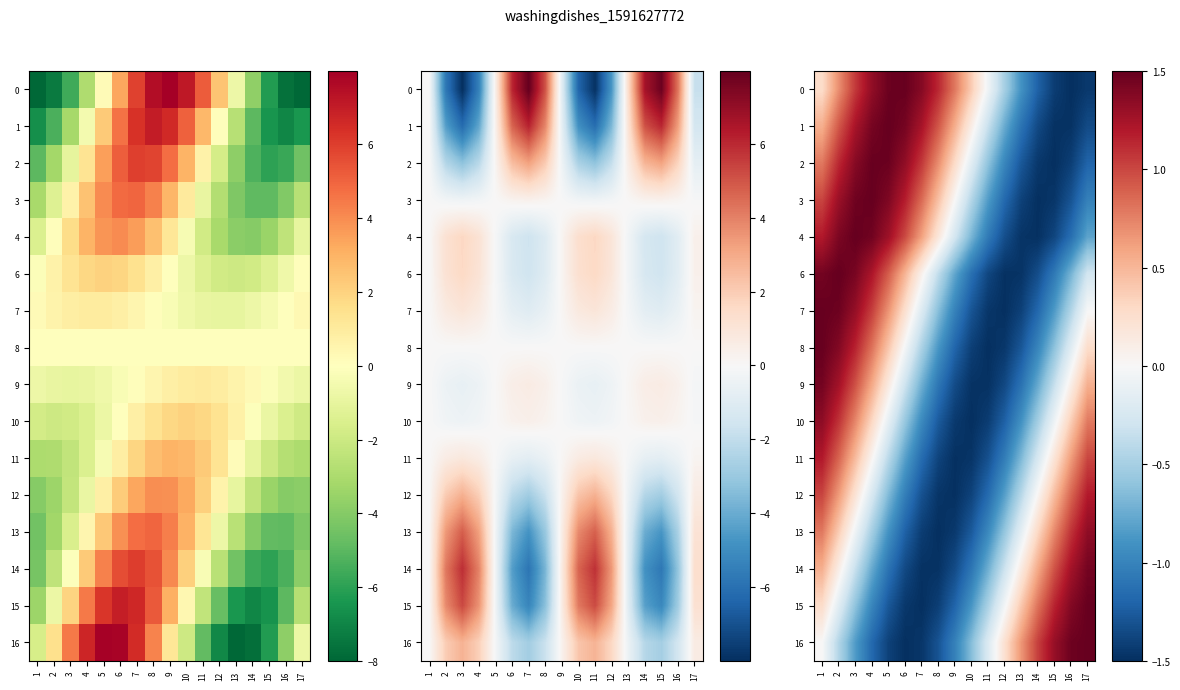

How many negative values does the 13 series have?

11